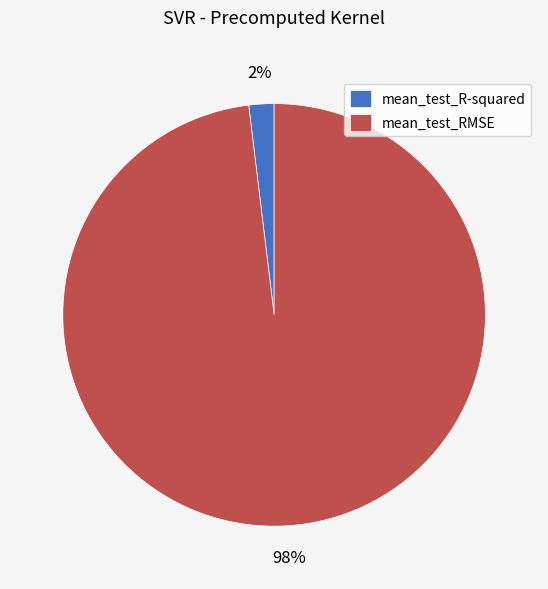

Which category has the biggest portion of the pie?

mean_test_RMSE